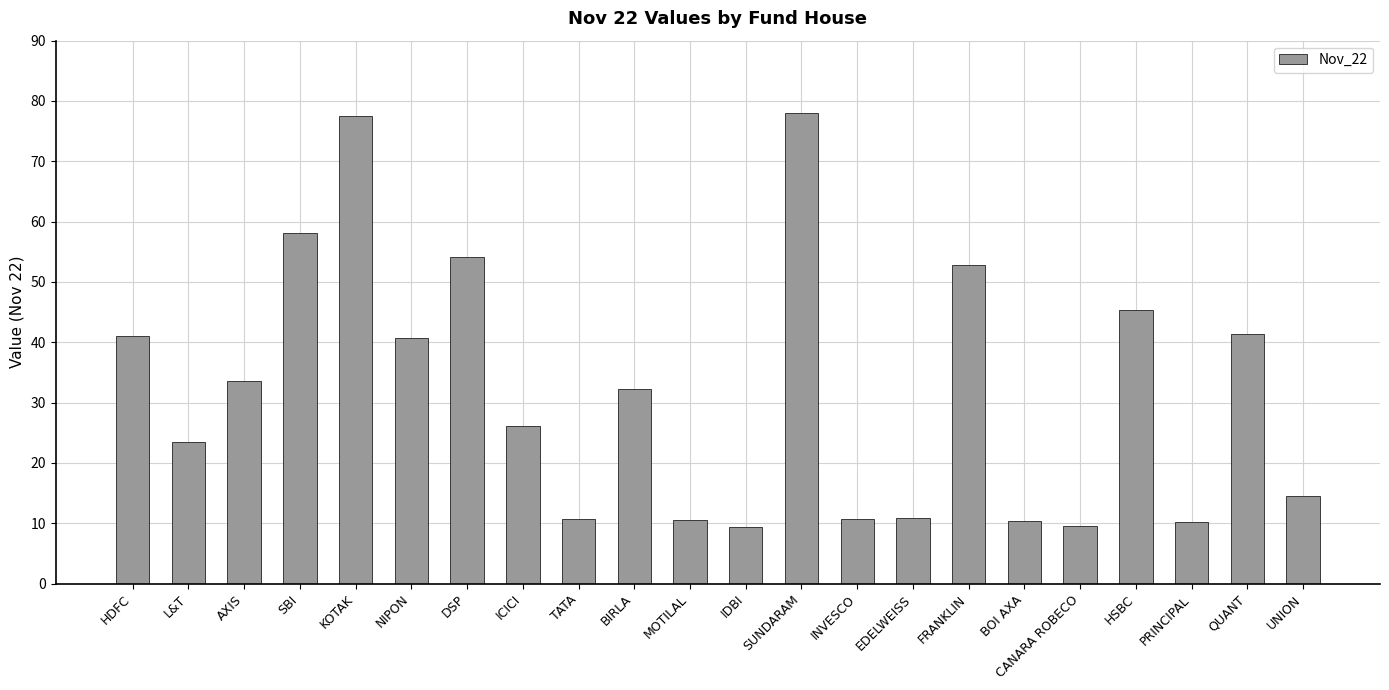

What is the ratio of the value at BIRLA to the value at HSBC?

0.7